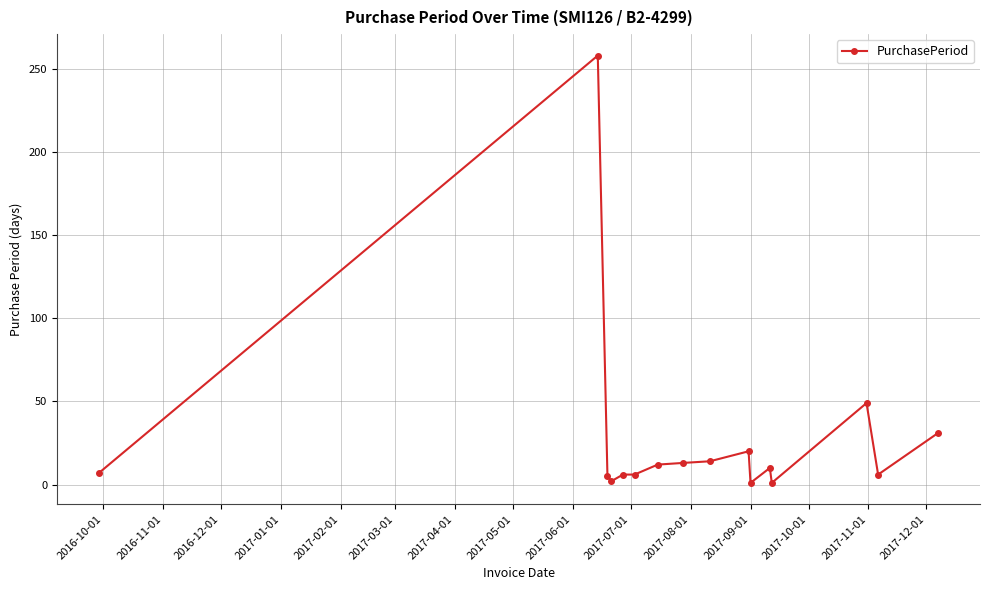

What is the maximum value shown in the chart?

258